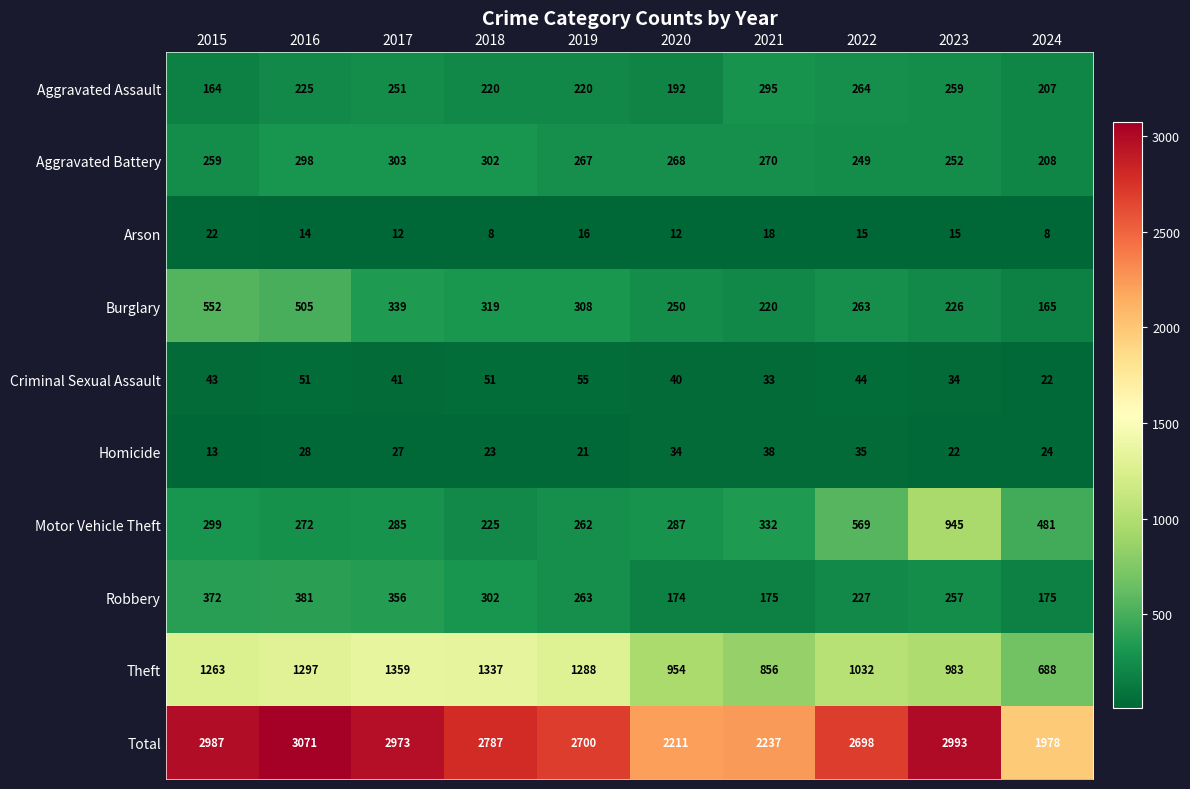

Where is Total nearest to the value 2524?

2022